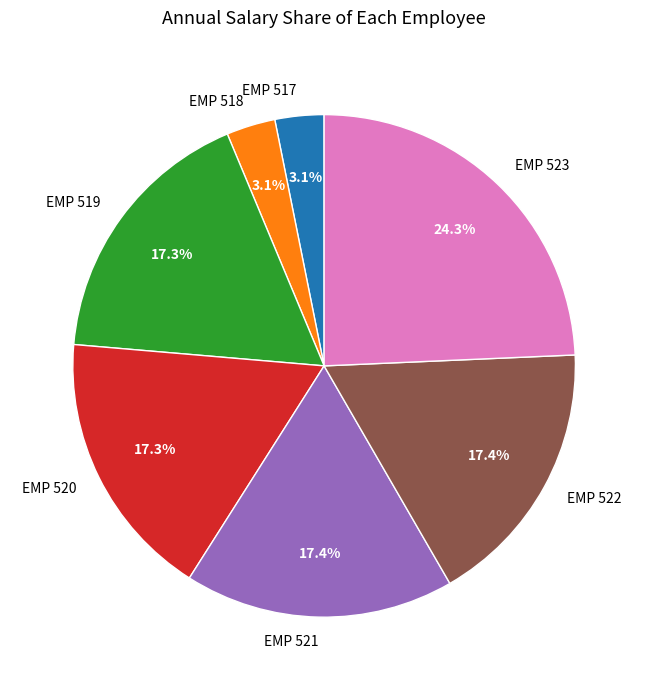

What is the largest slice in the pie chart?

EMP 523